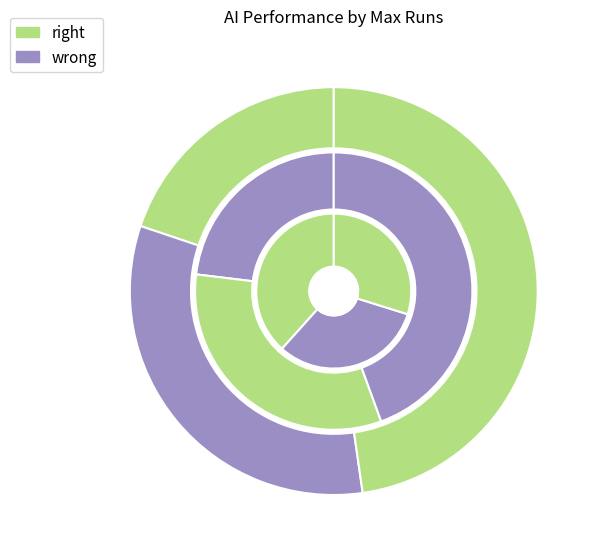

Between Heavy (10000) and Moderate (500), which is larger?

Heavy (10000)